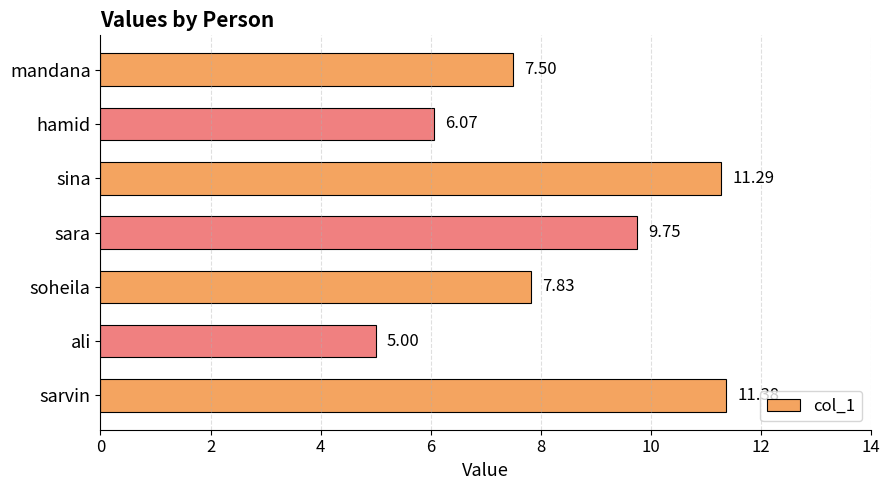

What is the difference between the maximum and minimum values?

6.4